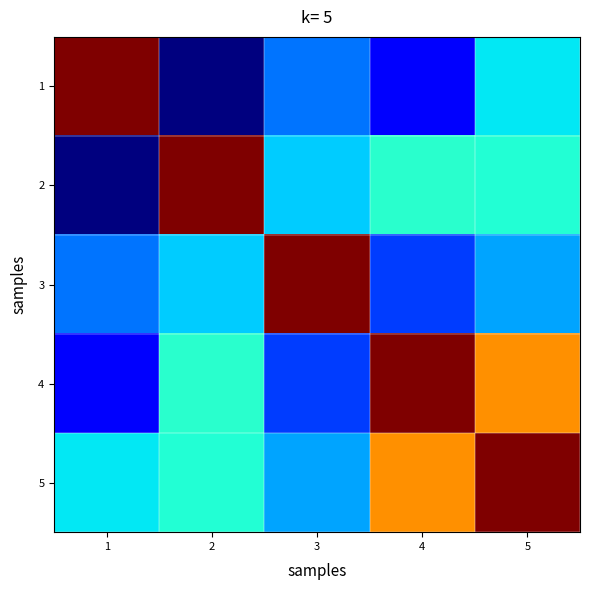

Between 4 and 2, which is larger?

4